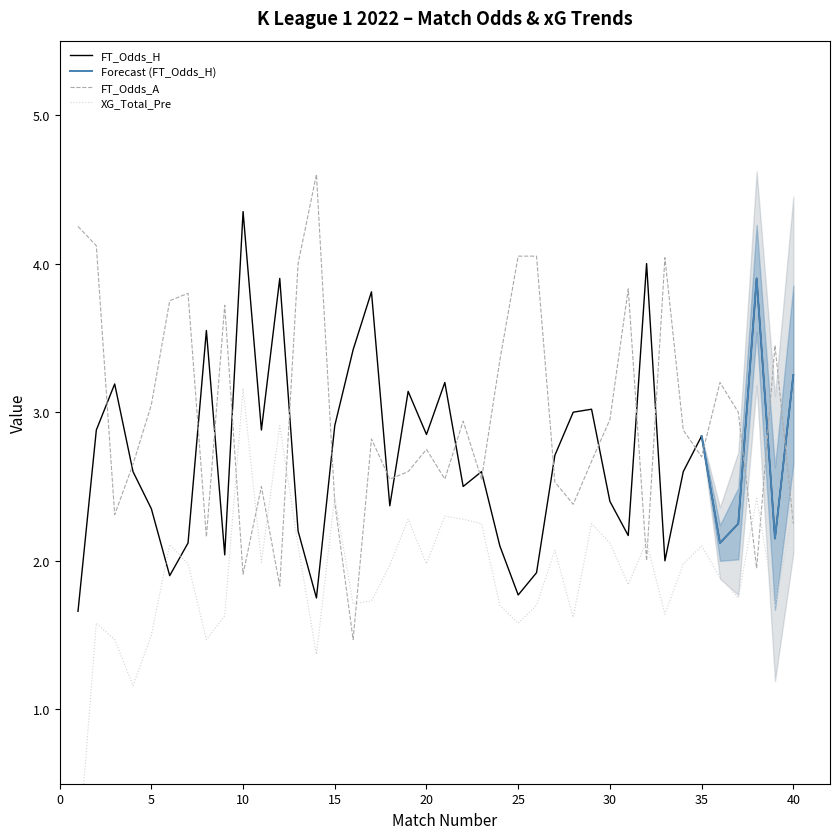

At which label does FT_Odds_H first exceed 2?

Rodada 2